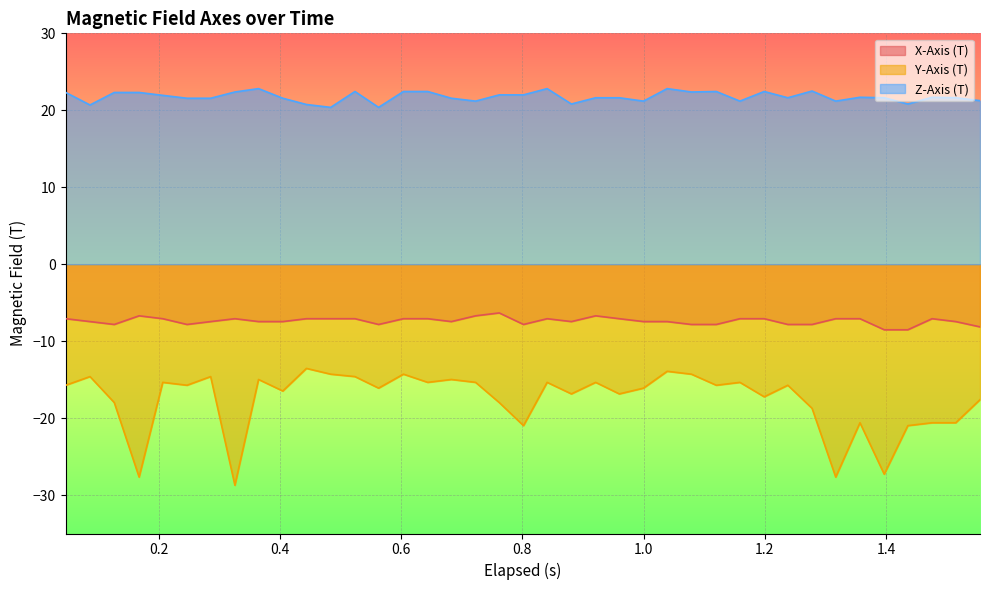

True or false: Z-Axis (T) and Y-Axis (T) cross at least once.

False